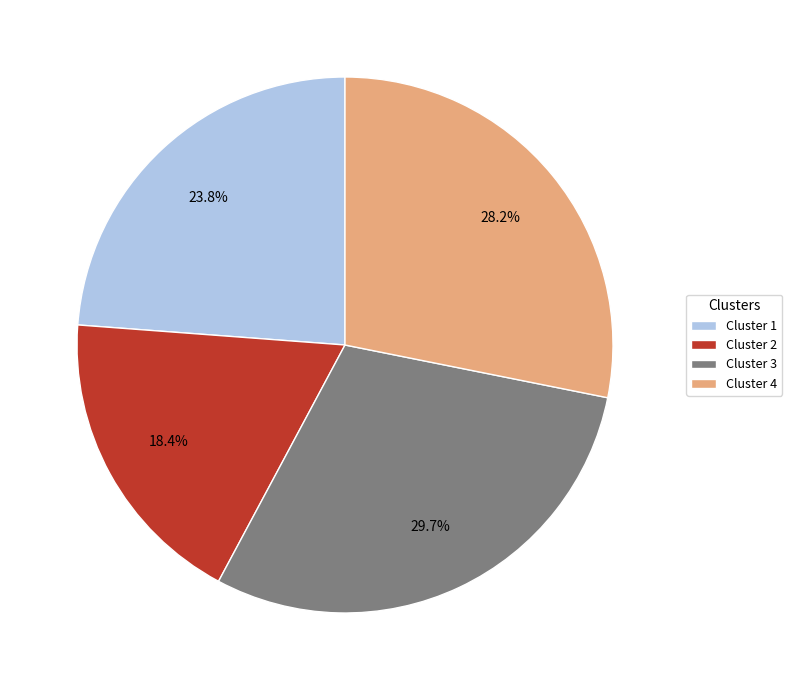

What percentage do Cluster 1 and Cluster 2 together represent?

42.2%